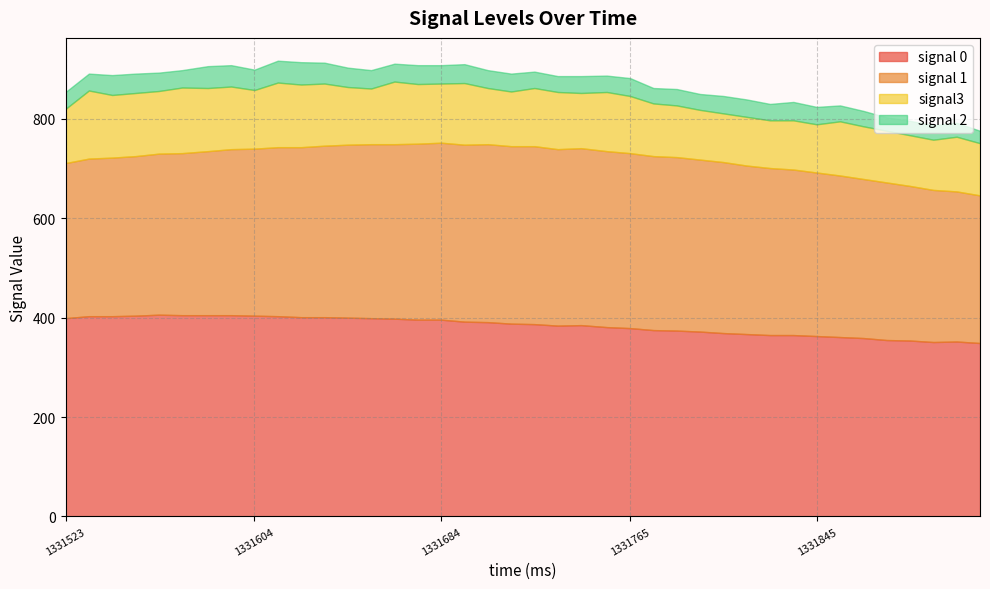

Reading left to right, transcribe all the data shown in this chart.

signal 0: 399	403	403	404	406	405	405	405	404	403	401	401	400	399	398	396	396	392	391	388	387	384	385	381	379	375	374	372	369	367	365	365	363	361	359	355	354	351	352	349
signal 1: 312	317	319	321	324	326	330	334	336	340	342	345	348	350	351	354	356	356	358	357	358	355	356	354	352	350	349	346	344	339	336	333	329	325	320	317	311	306	302	297
signal3: 109	137	126	127	126	132	127	126	118	130	126	125	116	112	126	120	119	124	113	110	117	115	111	119	115	106	104	100	98	98	96	99	97	109	106	104	102	101	110	105
signal 2: 34	34	40	39	37	35	44	43	41	44	45	42	39	37	36	38	37	38	36	36	33	32	34	33	36	31	33	32	35	35	33	37	35	32	31	27	29	29	28	25